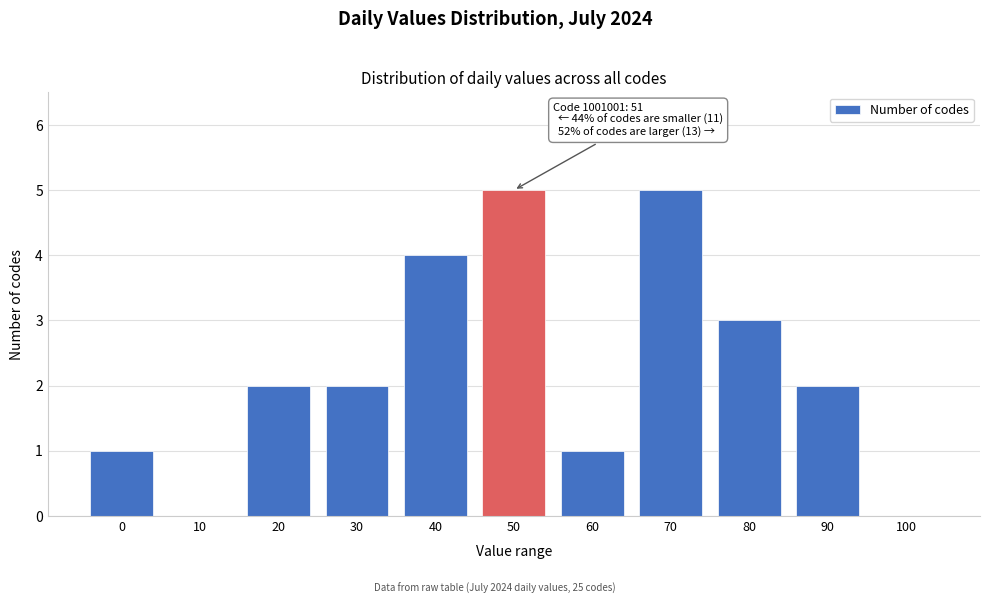

Reading left to right, list all the values displayed in this chart.

0=1	10=0	20=2	30=2	40=4	50=5	60=1	70=5	80=3	90=2	100=0